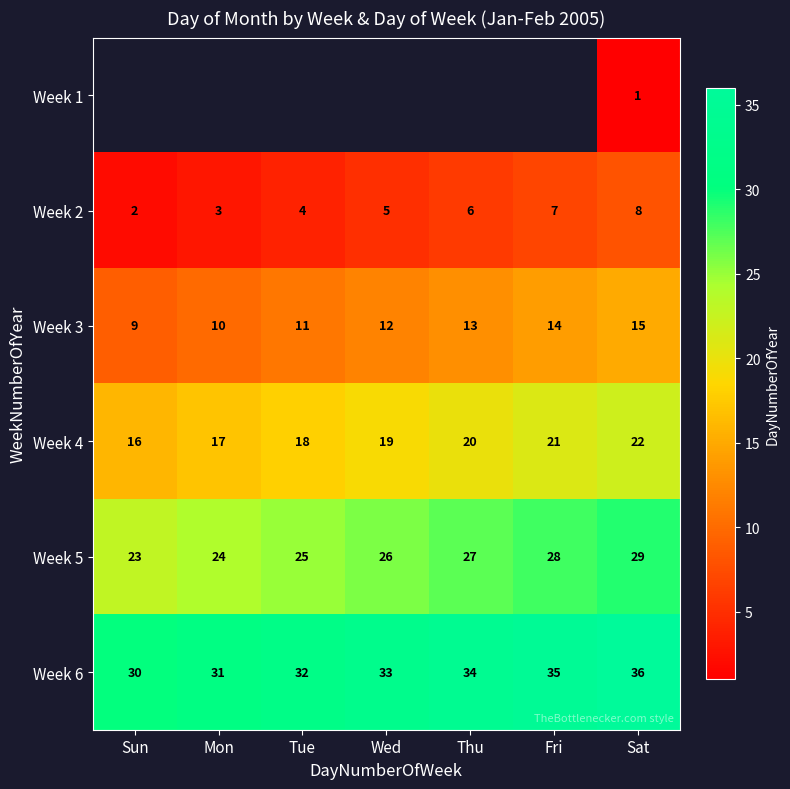

Where is Week 4 nearest to the value 19?

Wed